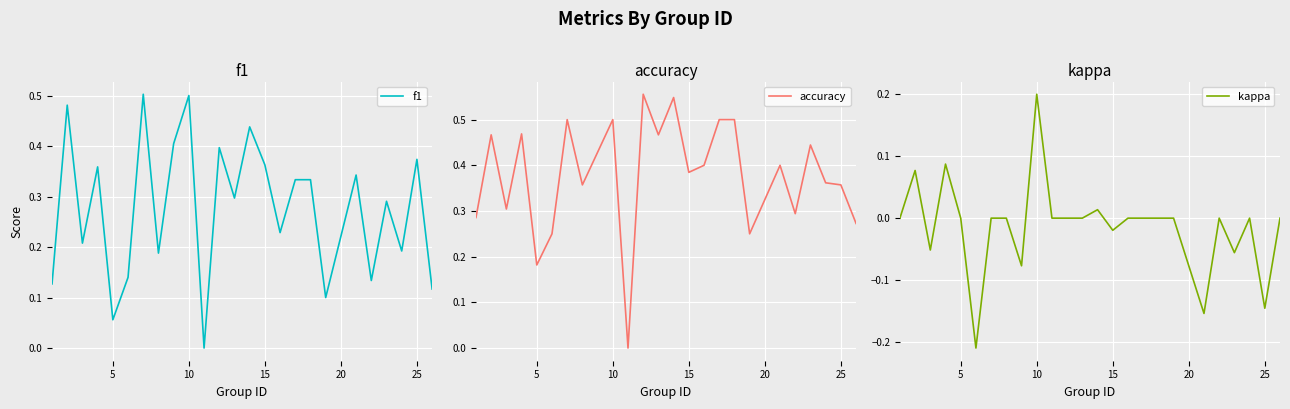

How many lines are shown in the chart?

3